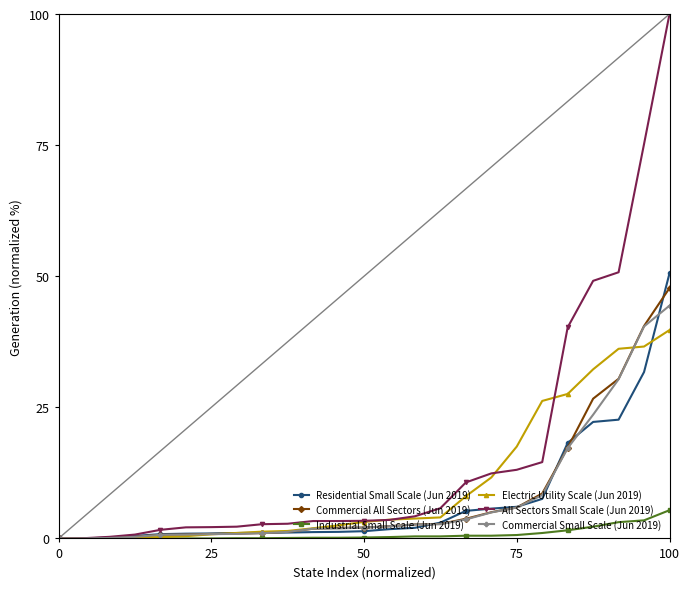

Which series has the largest total across all categories?

All Sectors Small Scale (Jun 2019)